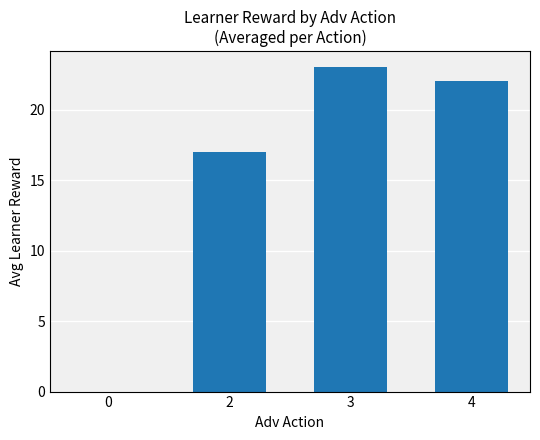

True or false: the data shows 17 at 2.

True